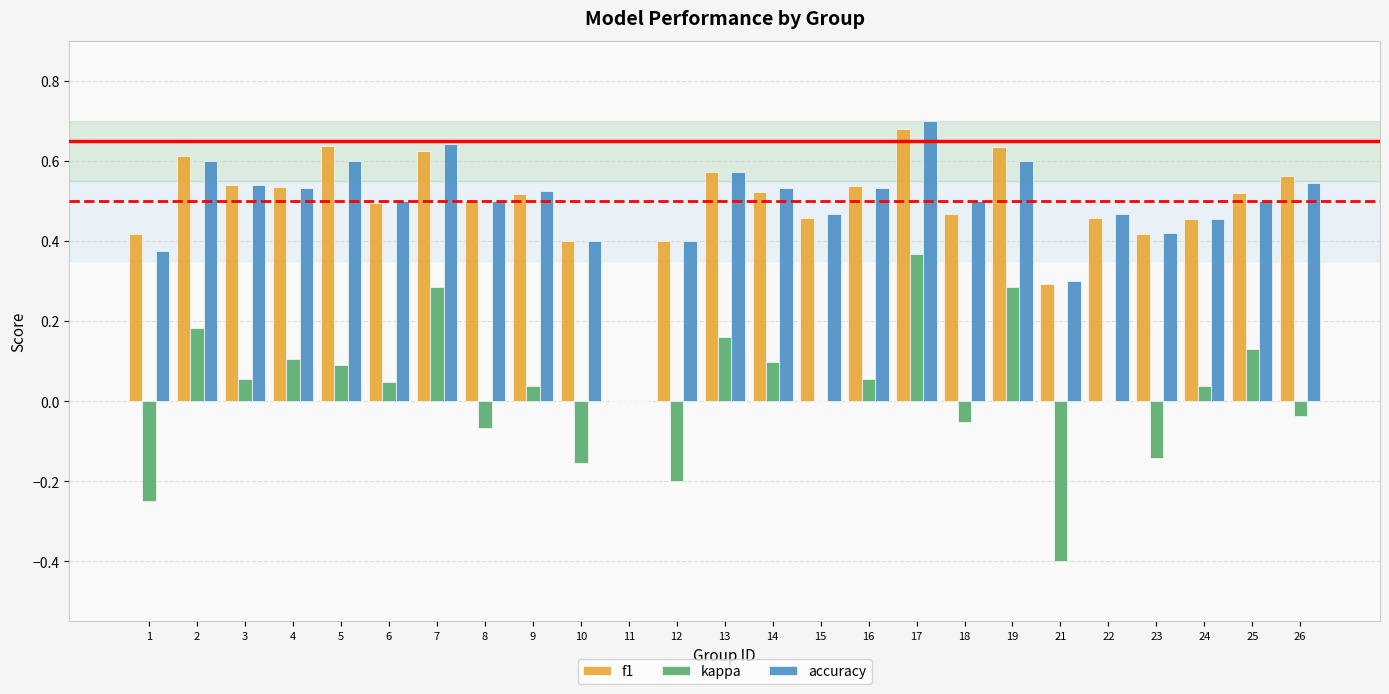

What is the sum of all f1 values?

12.2